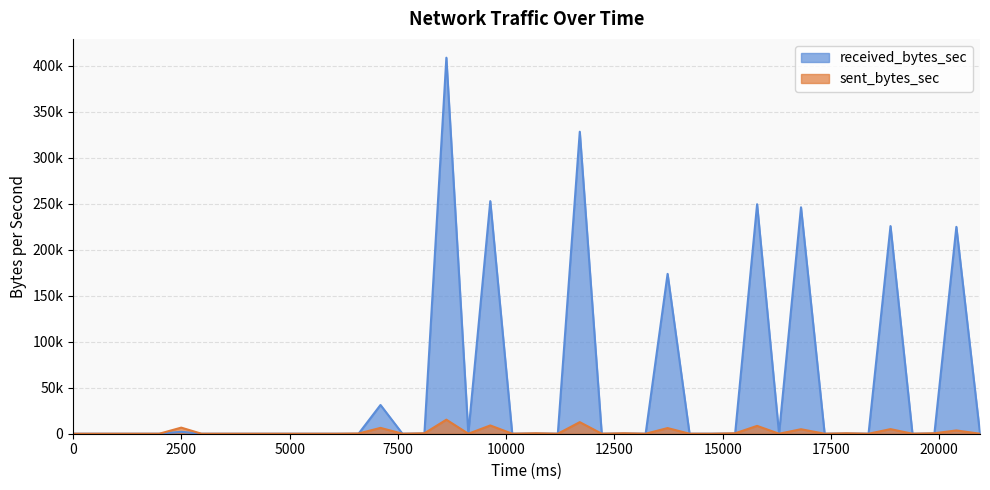

List the series in order of their overall mean, highest first.

received_bytes_sec, sent_bytes_sec